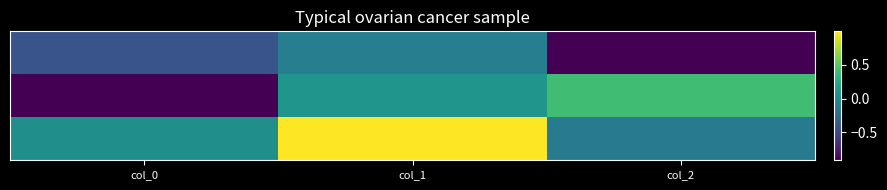

What is the difference between the highest and lowest values at col_1?

1.1